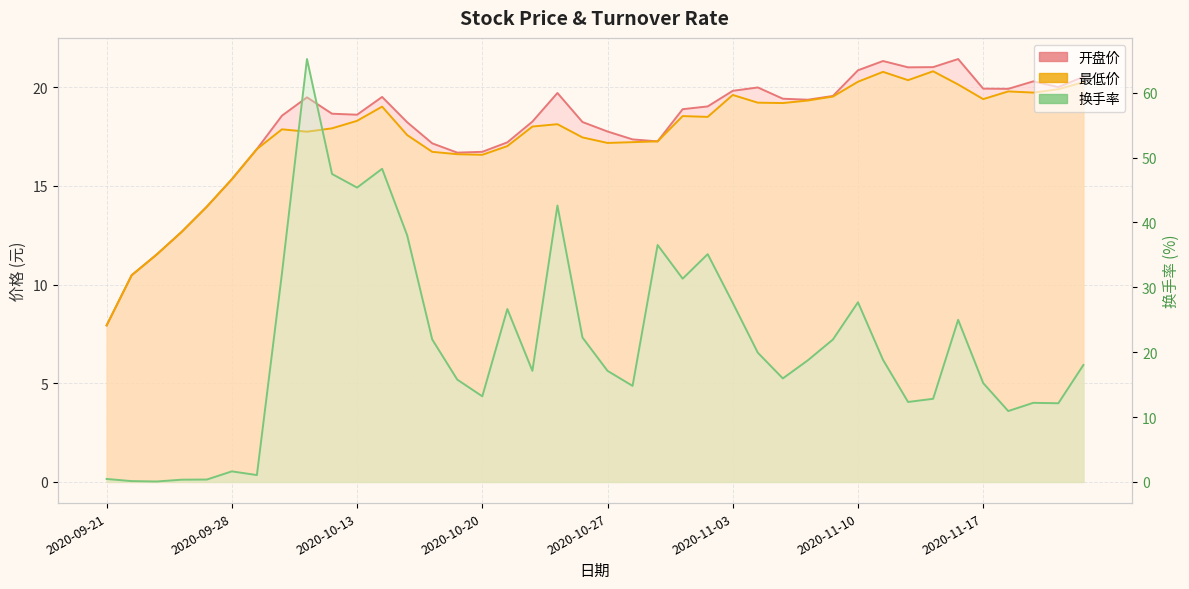

Is the value of 最低价 at 2020-10-09 greater than the value of 开盘价 at 2020-11-19?

No